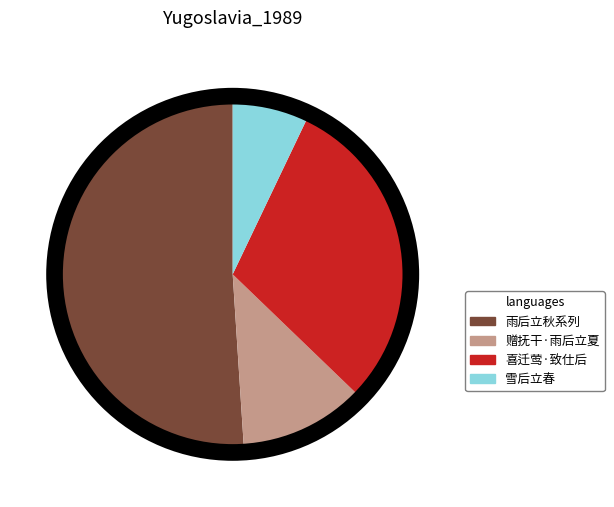

How many segments does this pie chart have?

4